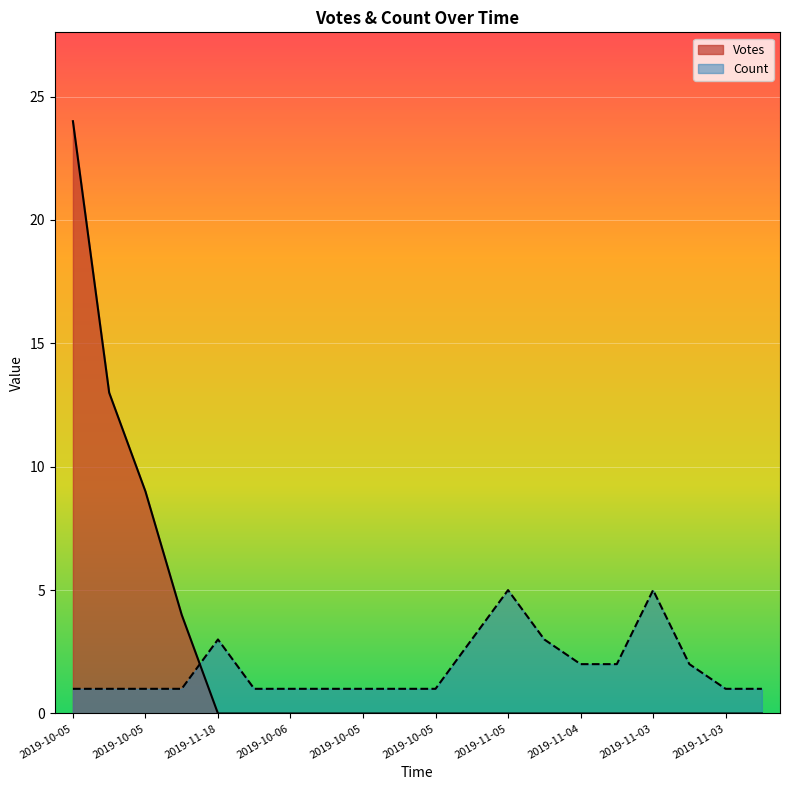

What is the label of the 16th point from the left?

2019-11-04